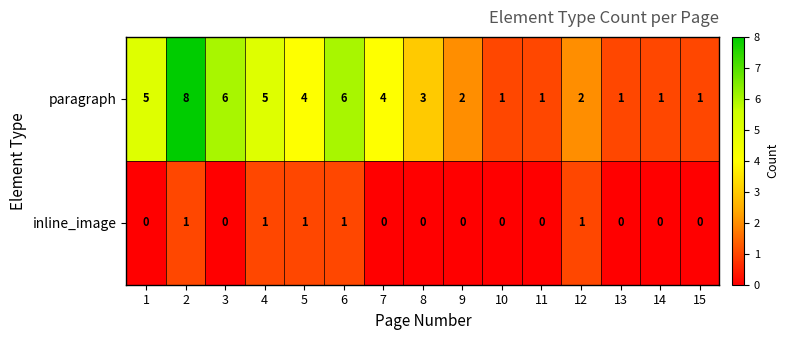

What is the approximate value of paragraph at 2?

8